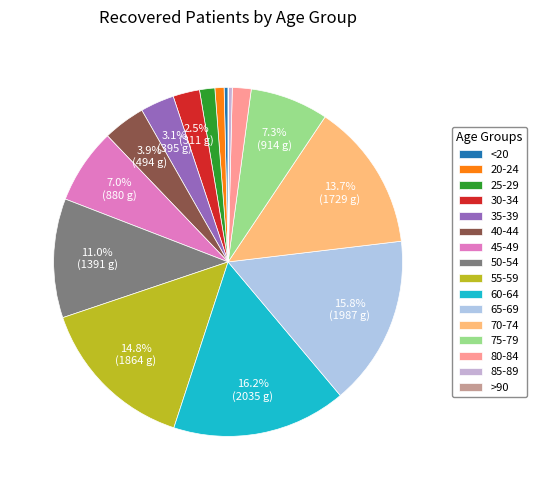

Which category has the smallest portion of the pie?

>90